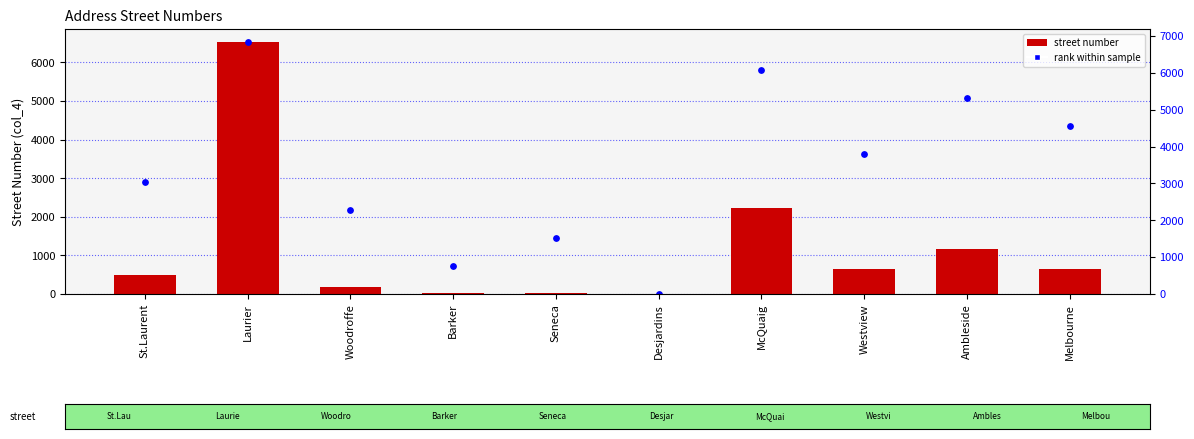

Is the value of street number at Desjardins greater than the value of rank within sample at Melbourne?

No